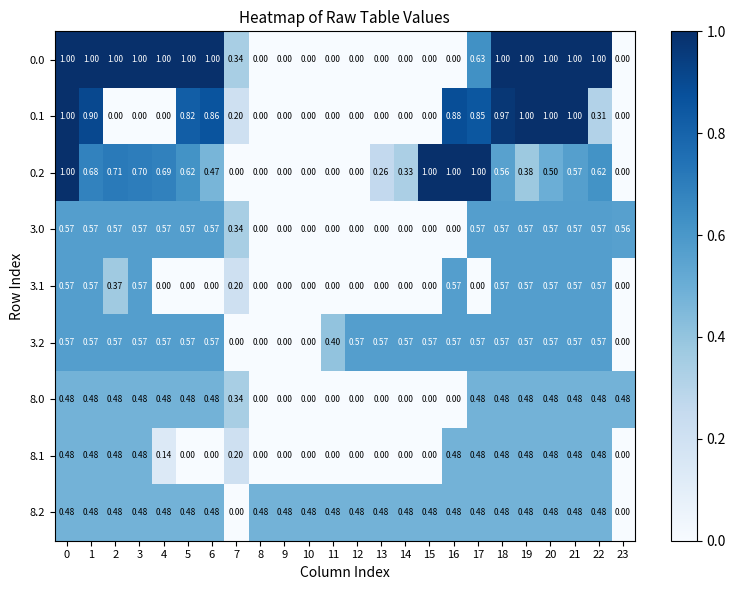

Reading left to right, transcribe all the data shown in this chart.

0.0: 0=1.0	1=1.0	2=1.0	3=1.0	4=1.0	5=1.0	6=1.0	7=0.3	8=0.0	9=0.0	10=0.0	11=0.0	12=0.0	13=0.0	14=0.0	15=0.0	16=0.0	17=0.6	18=1.0	19=1.0	20=1.0	21=1.0	22=1.0	23=0.0
0.1: 0=1.0	1=0.9	2=0.0	3=0.0	4=0.0	5=0.8	6=0.9	7=0.2	8=0.0	9=0.0	10=0.0	11=0.0	12=0.0	13=0.0	14=0.0	15=0.0	16=0.9	17=0.8	18=1.0	19=1.0	20=1.0	21=1.0	22=0.3	23=0.0
0.2: 0=1.0	1=0.7	2=0.7	3=0.7	4=0.7	5=0.6	6=0.5	7=0.0	8=0.0	9=0.0	10=0.0	11=0.0	12=0.0	13=0.3	14=0.3	15=1.0	16=1.0	17=1.0	18=0.6	19=0.4	20=0.5	21=0.6	22=0.6	23=0.0
3.0: 0=0.6	1=0.6	2=0.6	3=0.6	4=0.6	5=0.6	6=0.6	7=0.3	8=0.0	9=0.0	10=0.0	11=0.0	12=0.0	13=0.0	14=0.0	15=0.0	16=0.0	17=0.6	18=0.6	19=0.6	20=0.6	21=0.6	22=0.6	23=0.6
3.1: 0=0.6	1=0.6	2=0.4	3=0.6	4=0.0	5=0.0	6=0.0	7=0.2	8=0.0	9=0.0	10=0.0	11=0.0	12=0.0	13=0.0	14=0.0	15=0.0	16=0.6	17=0.0	18=0.6	19=0.6	20=0.6	21=0.6	22=0.6	23=0.0
3.2: 0=0.6	1=0.6	2=0.6	3=0.6	4=0.6	5=0.6	6=0.6	7=0.0	8=0.0	9=0.0	10=0.0	11=0.4	12=0.6	13=0.6	14=0.6	15=0.6	16=0.6	17=0.6	18=0.6	19=0.6	20=0.6	21=0.6	22=0.6	23=0.0
8.0: 0=0.5	1=0.5	2=0.5	3=0.5	4=0.5	5=0.5	6=0.5	7=0.3	8=0.0	9=0.0	10=0.0	11=0.0	12=0.0	13=0.0	14=0.0	15=0.0	16=0.0	17=0.5	18=0.5	19=0.5	20=0.5	21=0.5	22=0.5	23=0.5
8.1: 0=0.5	1=0.5	2=0.5	3=0.5	4=0.1	5=0.0	6=0.0	7=0.2	8=0.0	9=0.0	10=0.0	11=0.0	12=0.0	13=0.0	14=0.0	15=0.0	16=0.5	17=0.5	18=0.5	19=0.5	20=0.5	21=0.5	22=0.5	23=0.0
8.2: 0=0.5	1=0.5	2=0.5	3=0.5	4=0.5	5=0.5	6=0.5	7=0.0	8=0.5	9=0.5	10=0.5	11=0.5	12=0.5	13=0.5	14=0.5	15=0.5	16=0.5	17=0.5	18=0.5	19=0.5	20=0.5	21=0.5	22=0.5	23=0.0